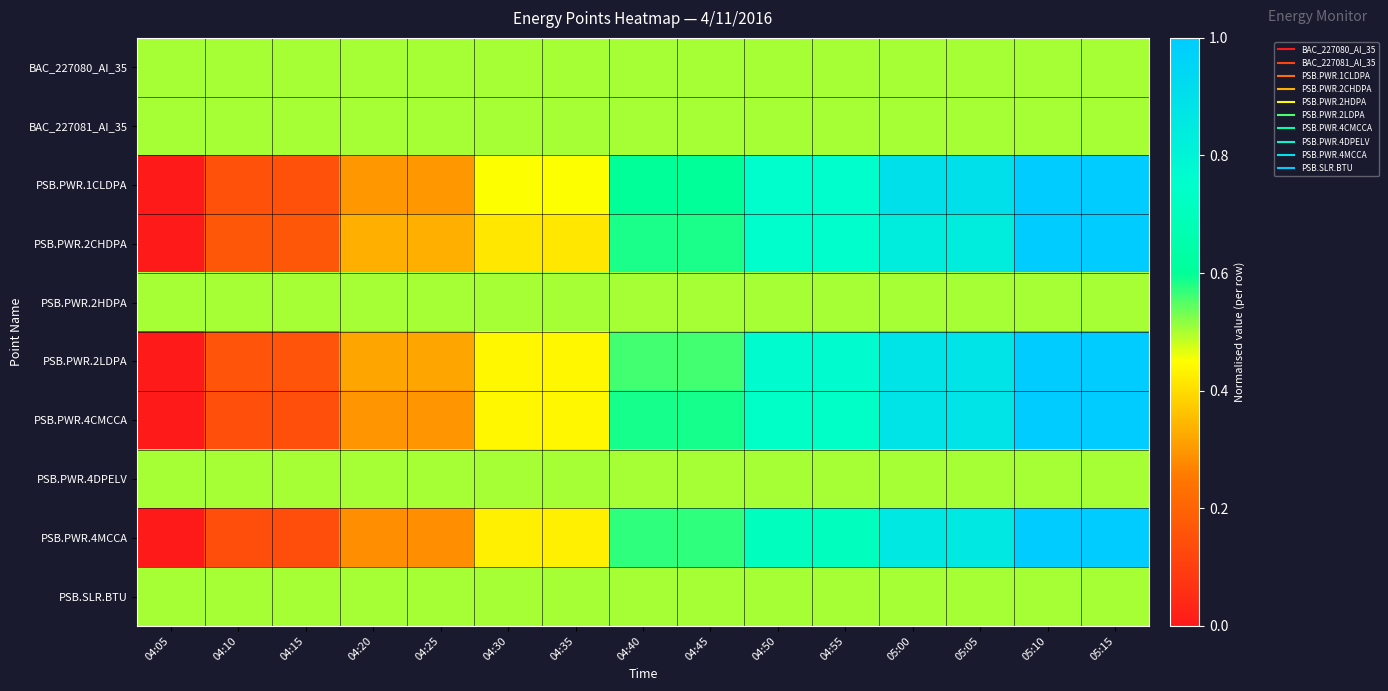

What is the maximum value shown in the chart?

1.0